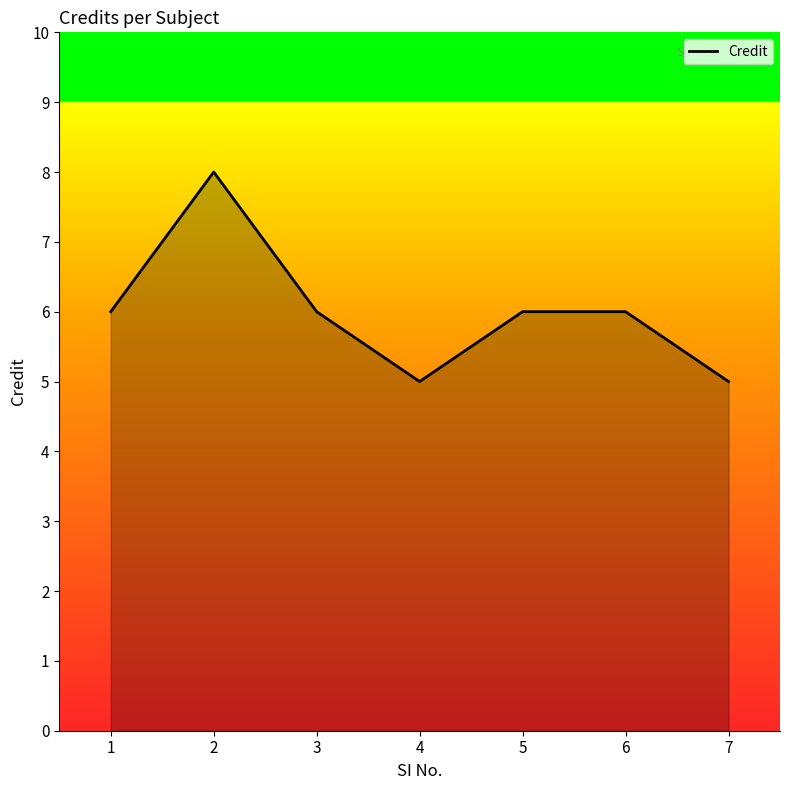

Reading left to right, what are all the values shown in this chart?

1=6	2=8	3=6	4=5	5=6	6=6	7=5